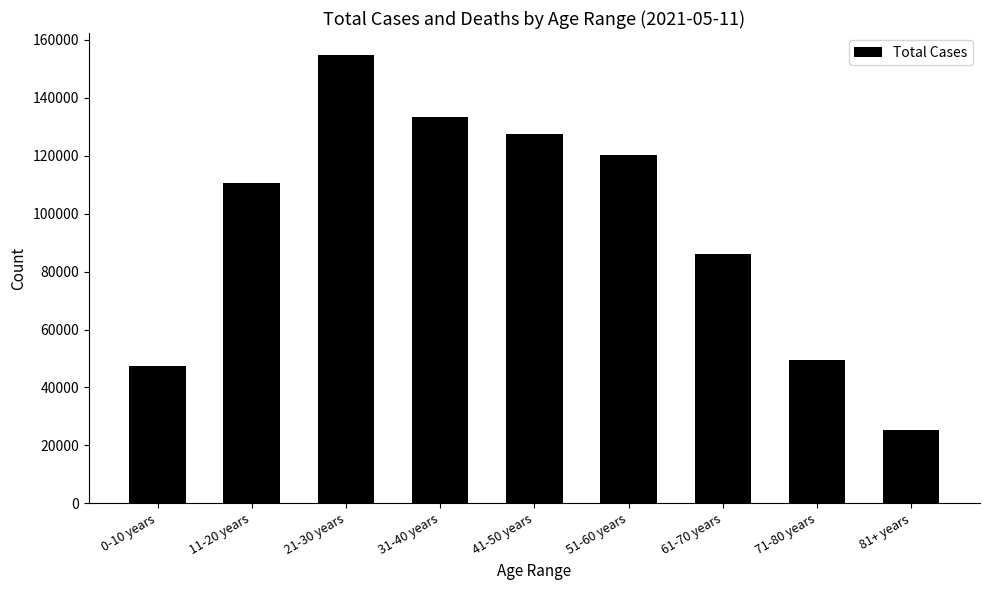

What is the change in value from 31-40 years to 51-60 years?

-13050